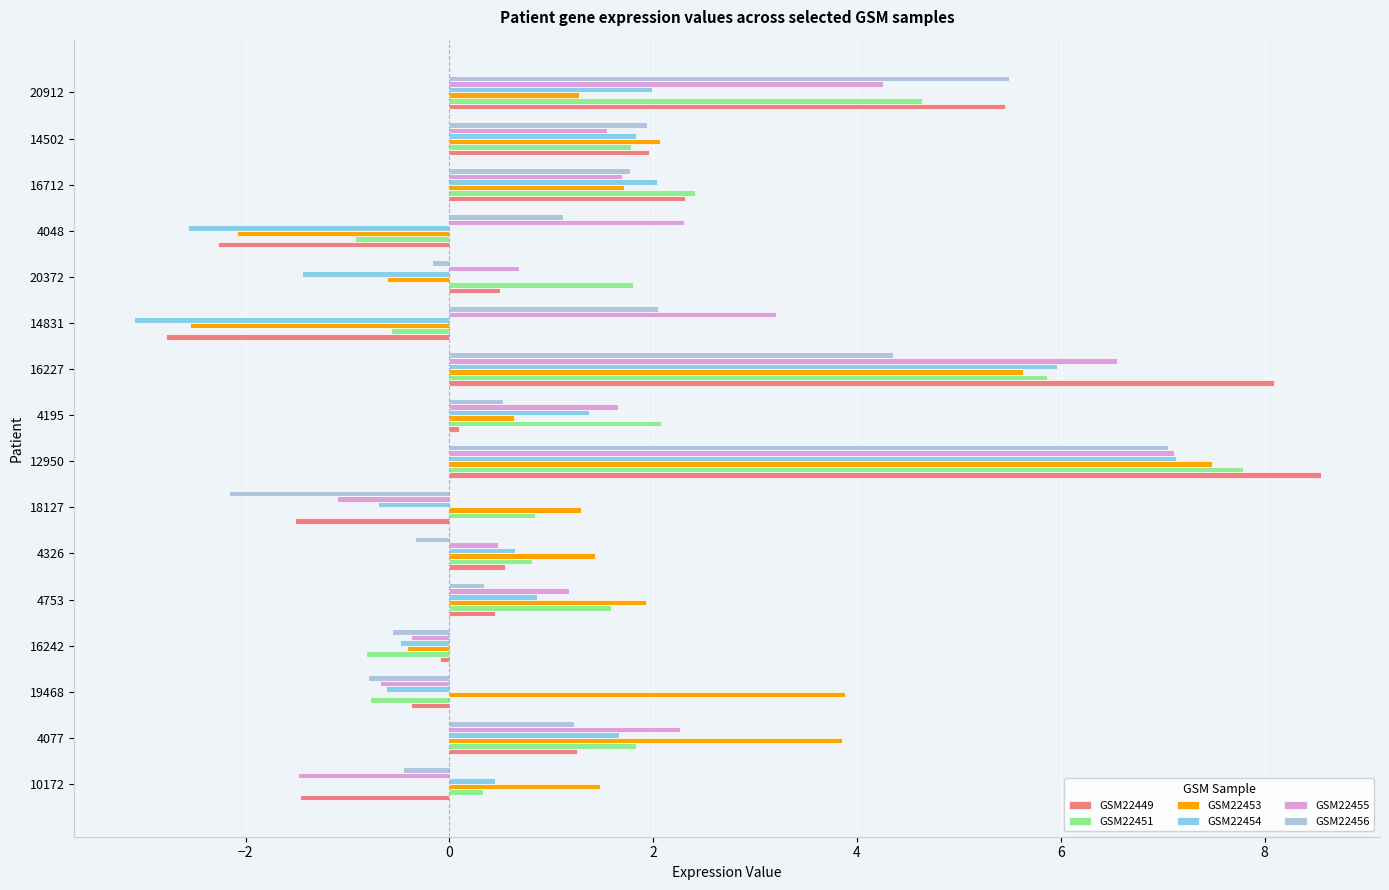

Which category has the highest value in the GSM22453 series?

12950